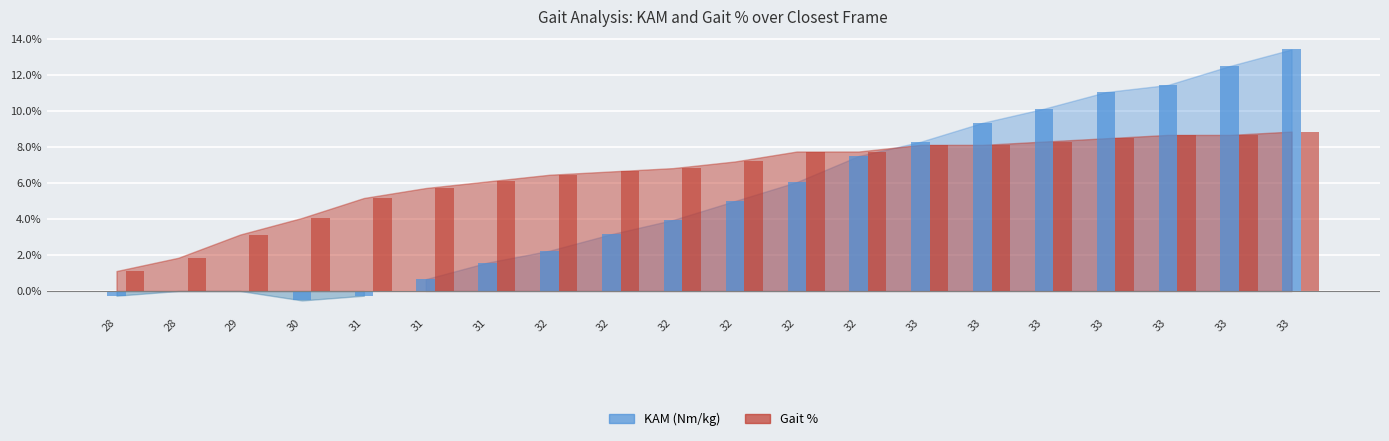

What is the average value of the Gait % series?

0.1